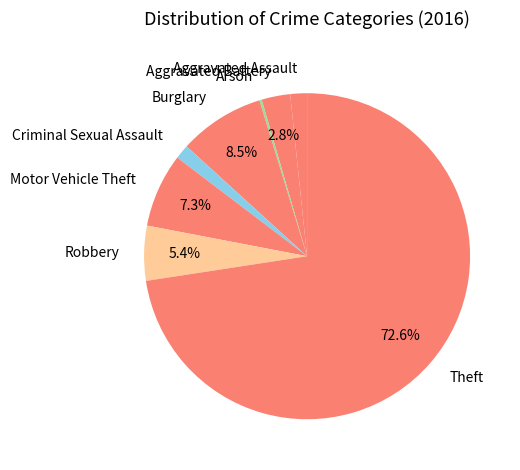

How much of the chart is everything except Motor Vehicle Theft?

92.7%